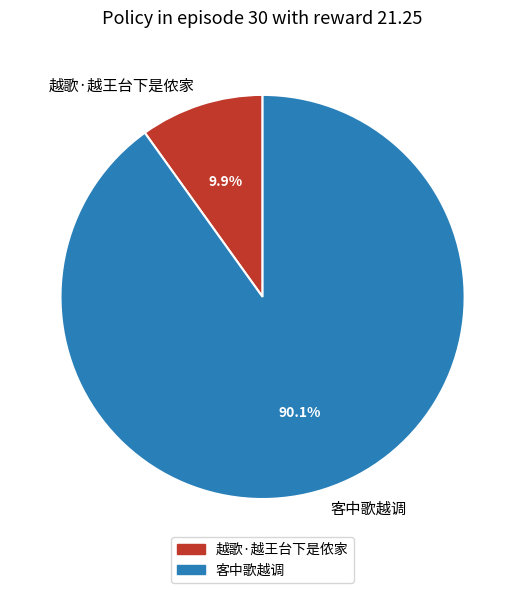

What percentage is the 客中歌越调 slice, to the nearest percent?

90%